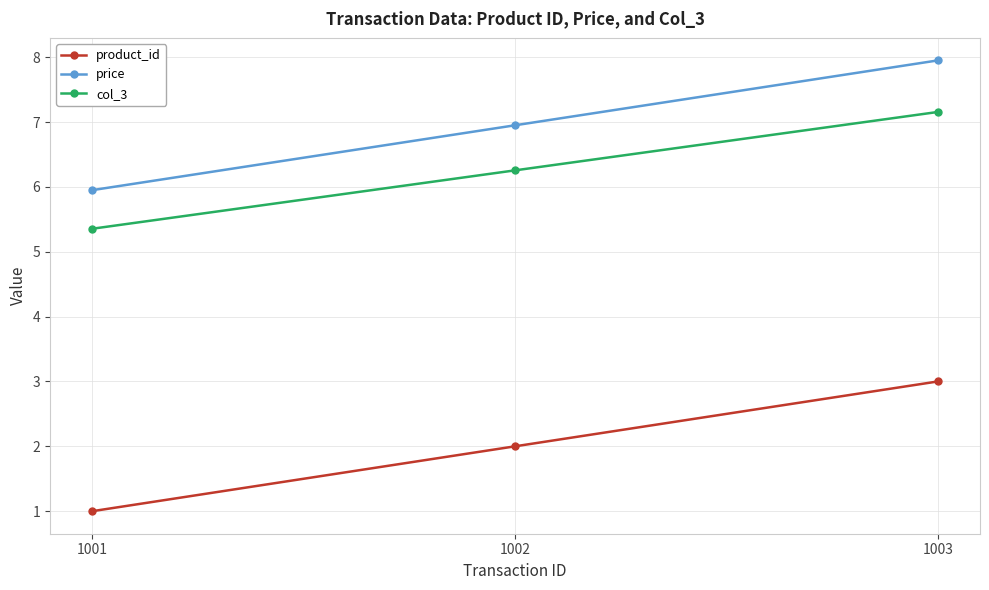

At how many categories does at least one series exceed 5?

3